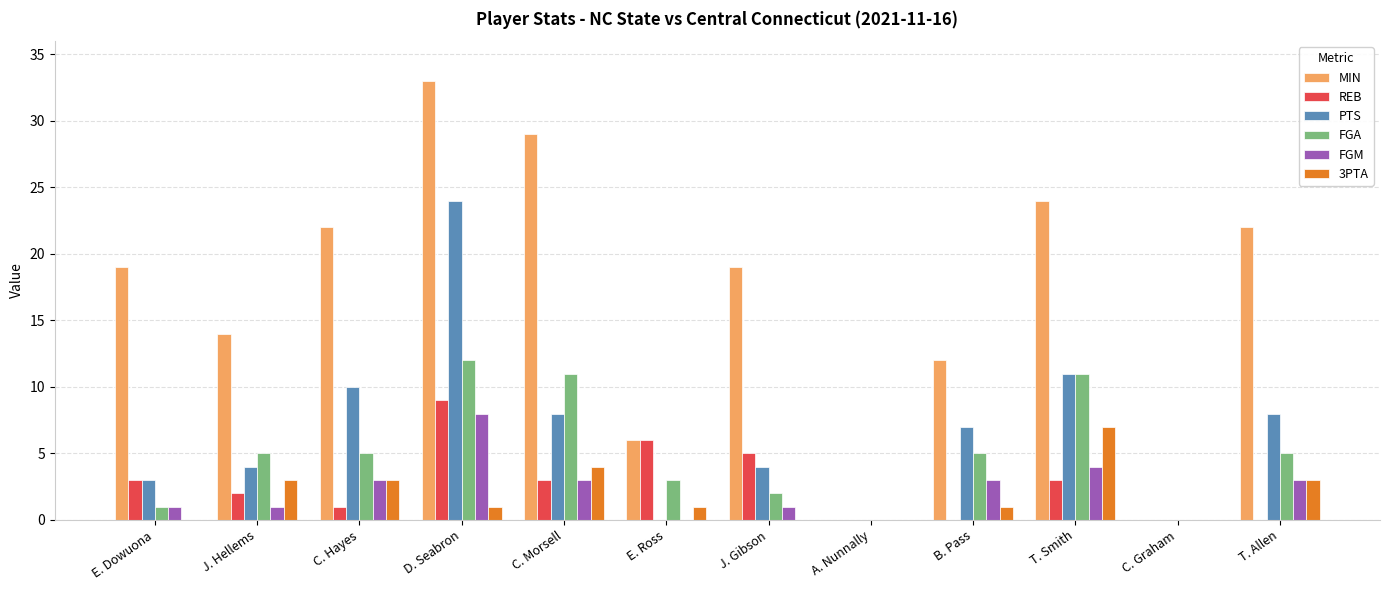

The value of MIN at A. Nunnally is 0. True or false?

True